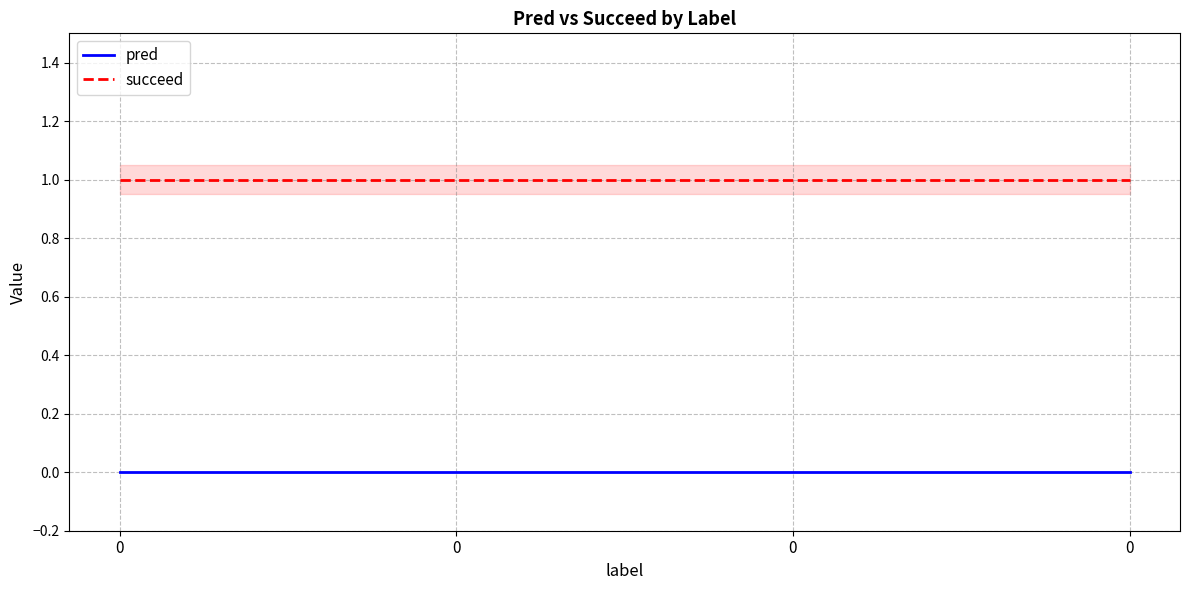

What is the spread (max minus min) of values at 0?

1